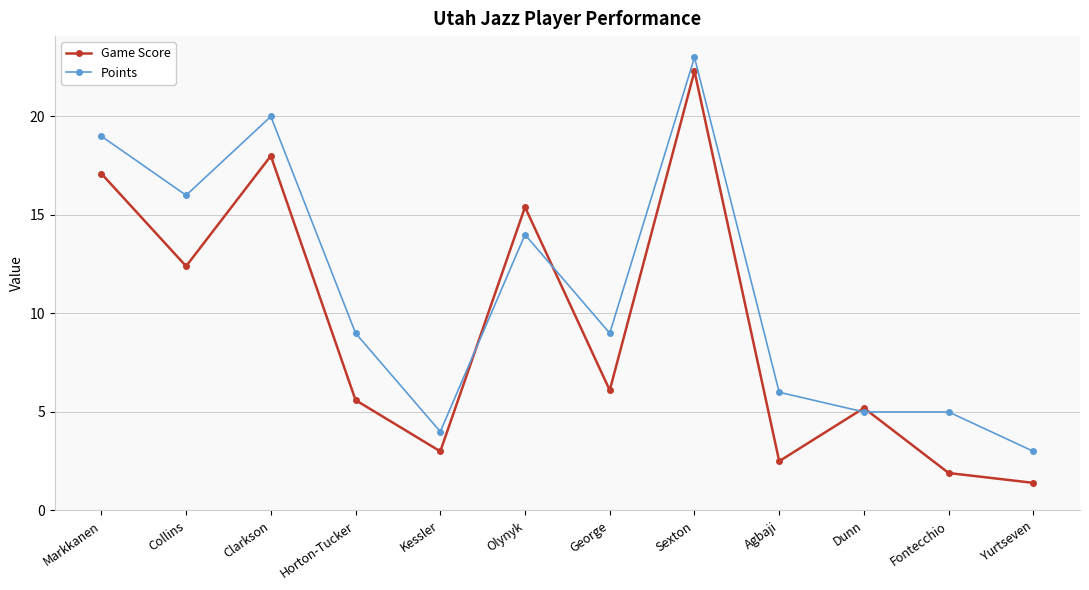

Rank the categories by Game Score value from highest to lowest.

Sexton, Clarkson, Markkanen, Olynyk, Collins, George, Horton-Tucker, Dunn, Kessler, Agbaji, Fontecchio, Yurtseven